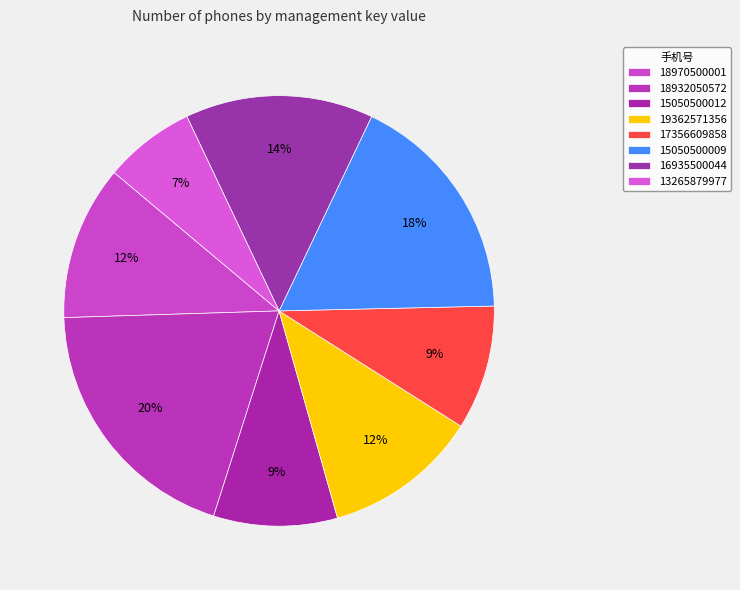

Count the number of slices in the pie.

8